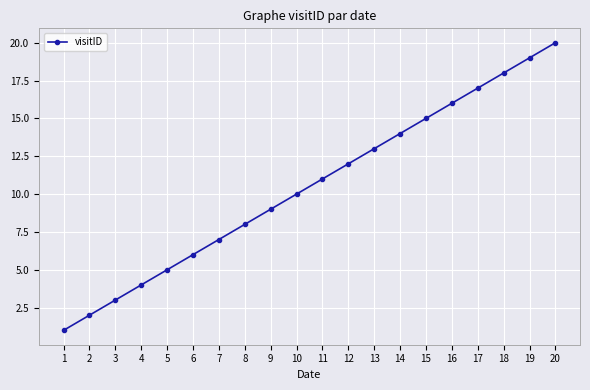

The chart shows a value of 4 at 4. True or false?

True